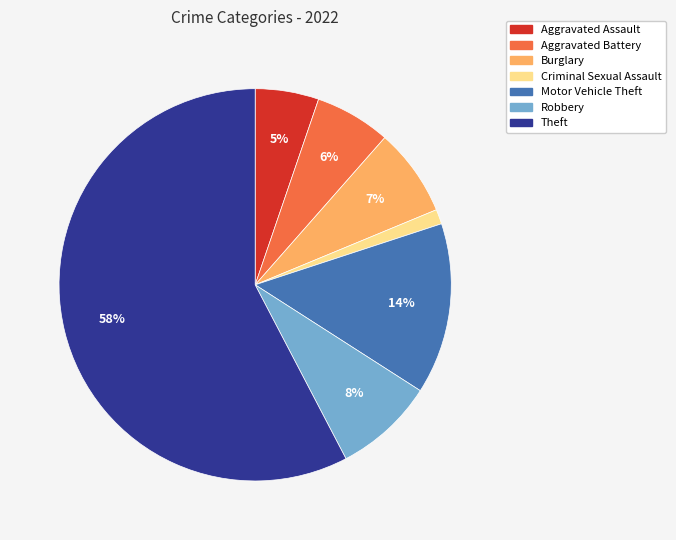

Do Aggravated Assault and Aggravated Battery together represent more than half of the pie?

No